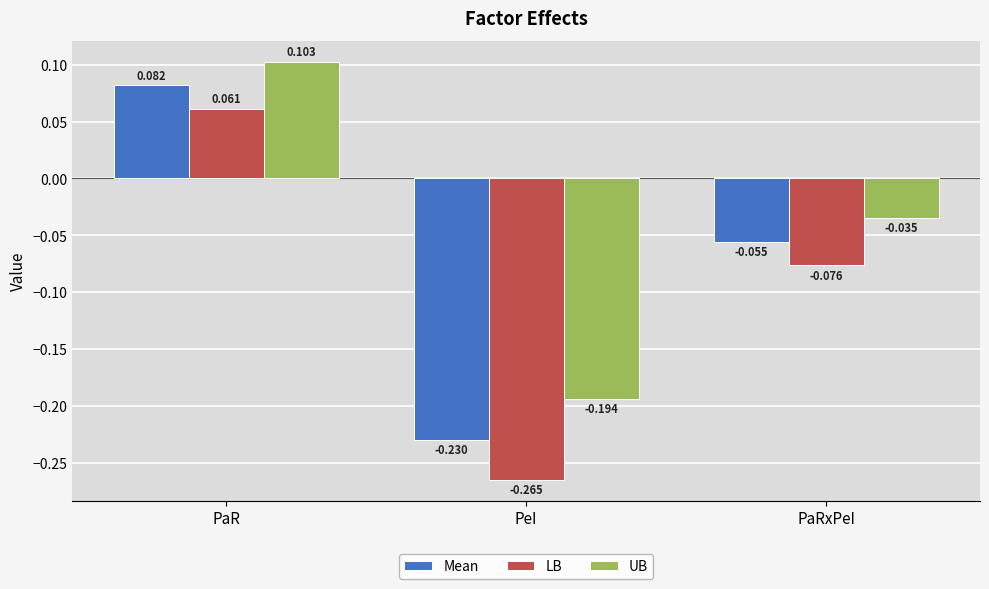

At which category is the sum across all series the highest?

PaR